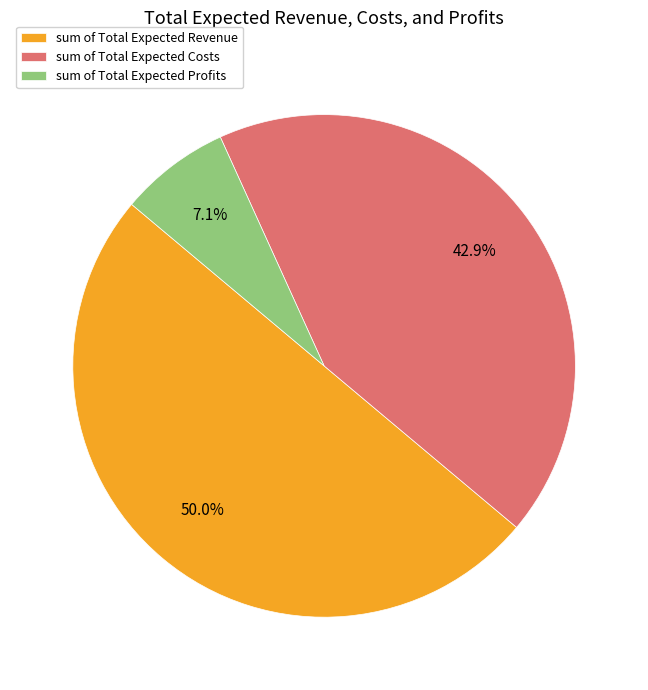

What percentage is the sum of Total Expected Profits slice, to the nearest percent?

7%